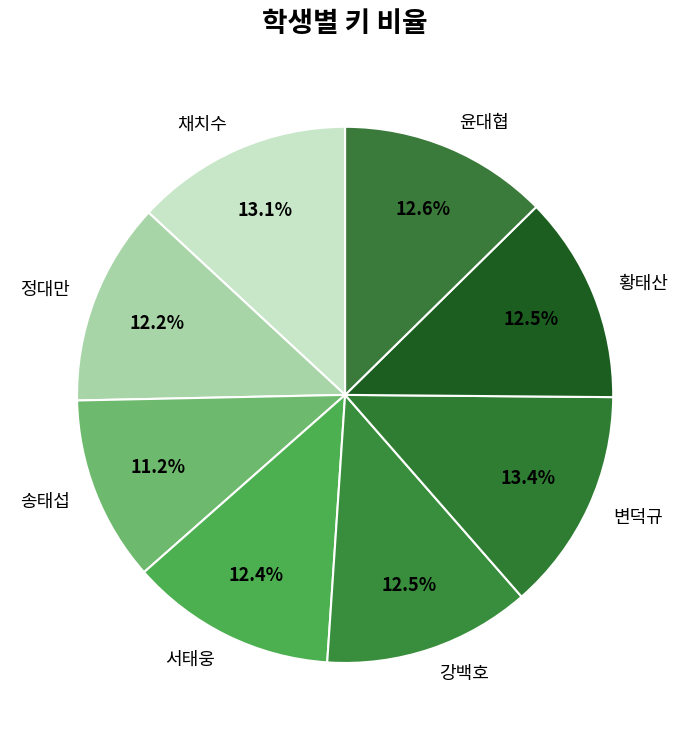

Approximately how many times larger is the value at 황태산 compared to 정대만?

1.0